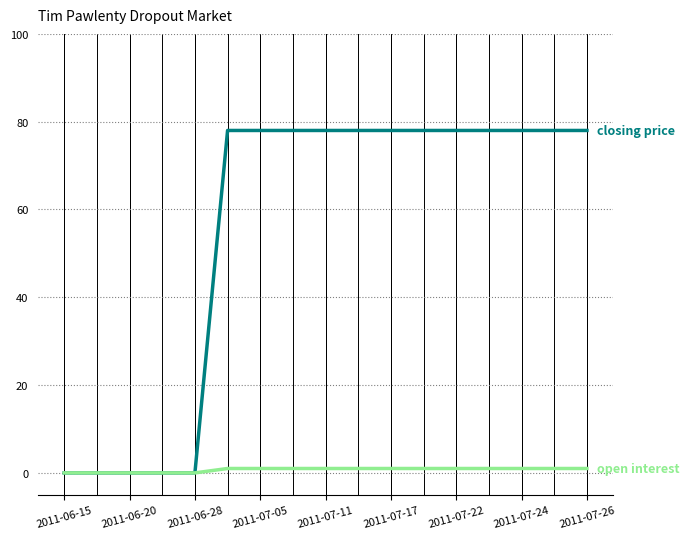

What is the greatest value displayed?

78